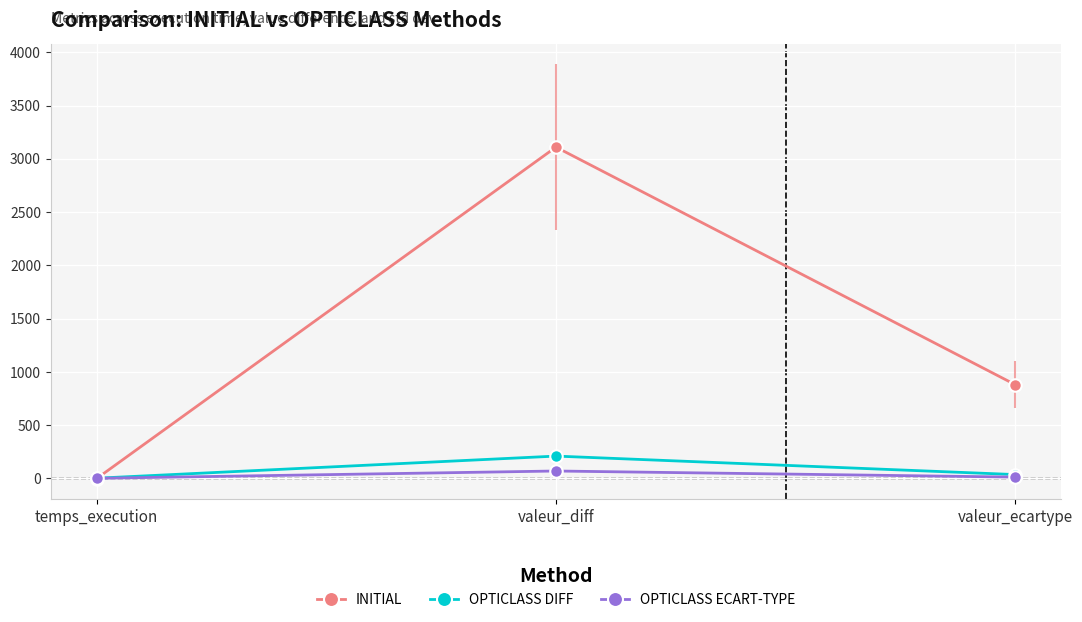

List the series in order of their peak value, highest first.

INITIAL, OPTICLASS DIFF, OPTICLASS ECART-TYPE